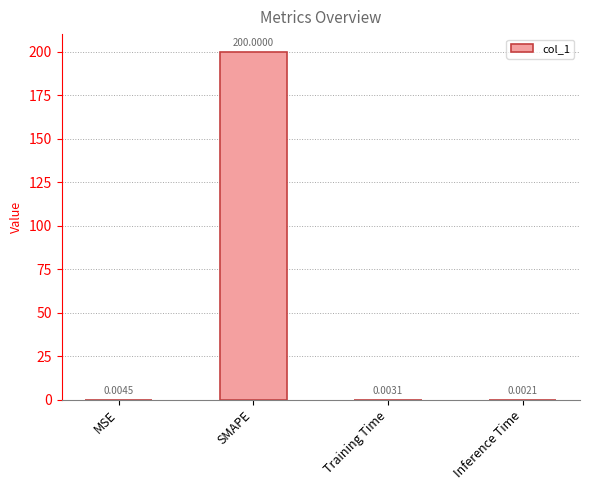

Are the bars grouped side by side (vs. stacked)?

No